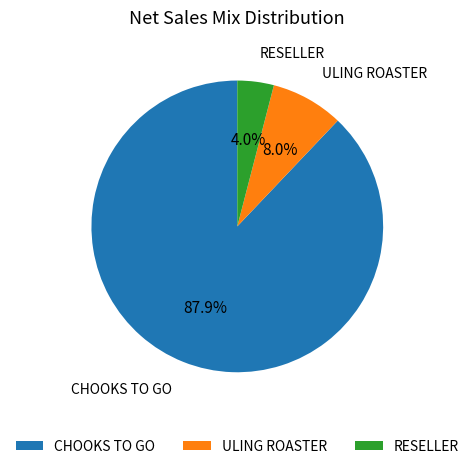

To the nearest percent, what is the average slice percentage?

33%